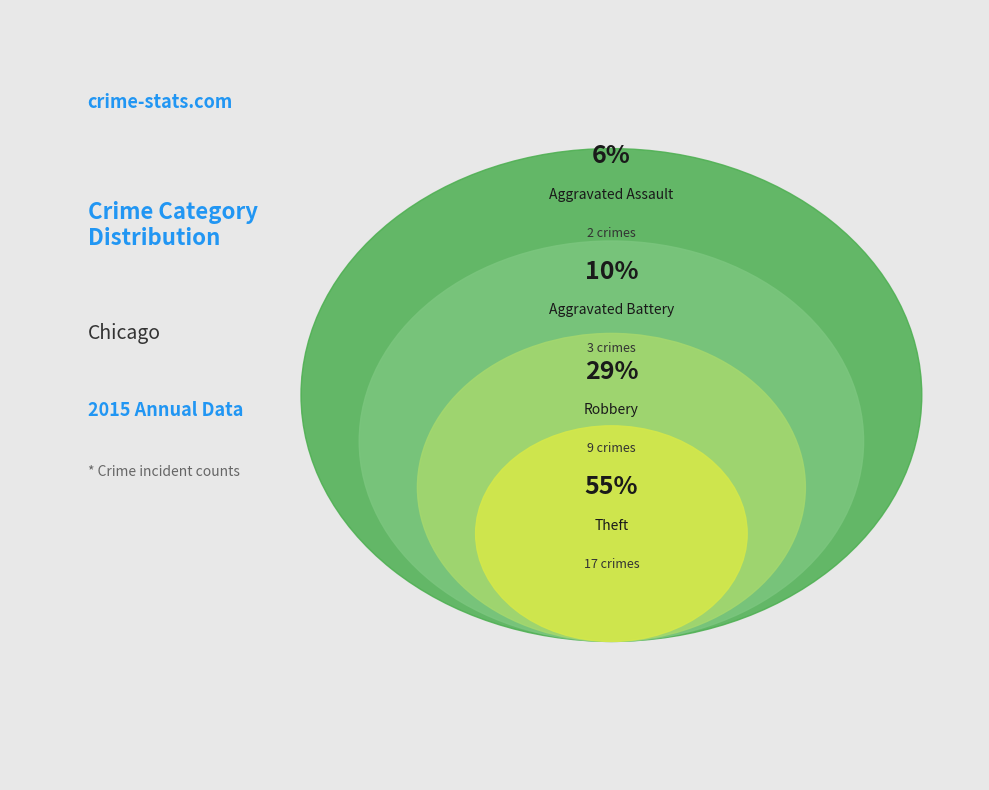

To the nearest percent, what percentage of the pie is Robbery?

29%